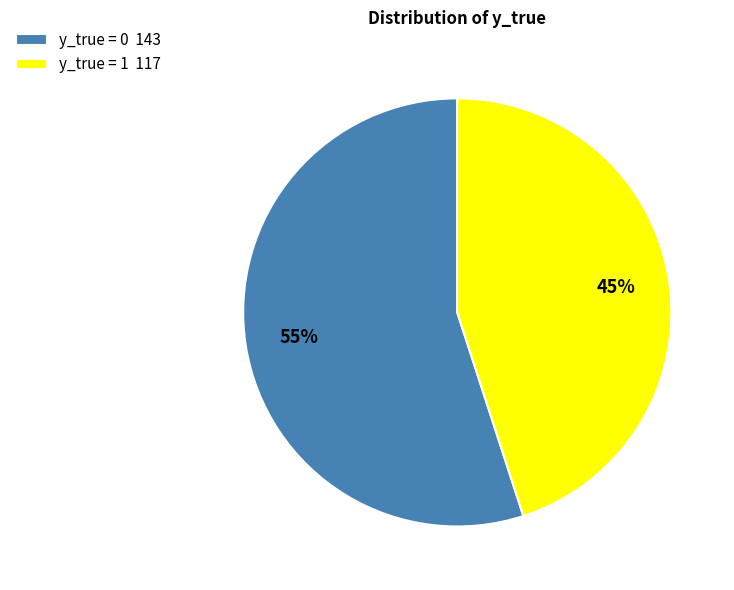

True or false: y_true = 1 117 accounts for 45% of the total.

True